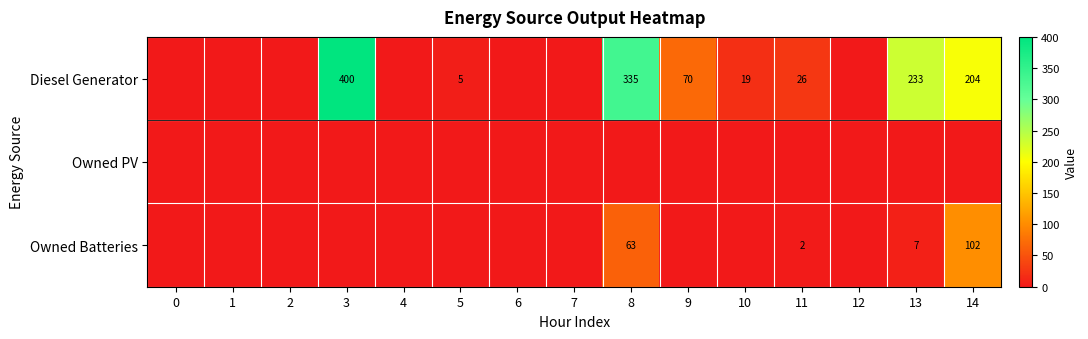

The Owned Batteries series shows 135 at 14. True or false?

False